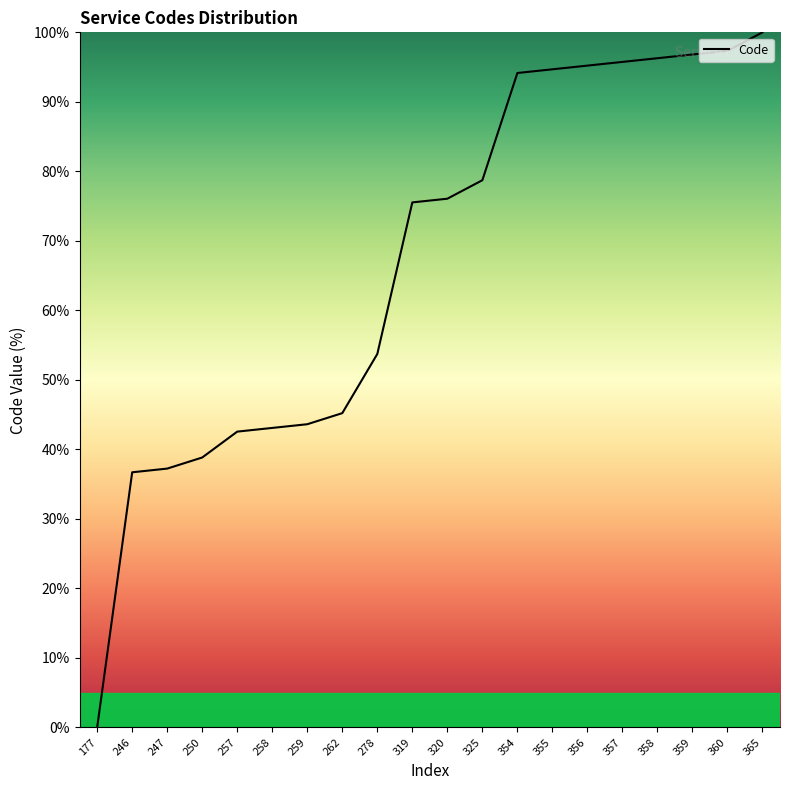

How many values are above zero?

19